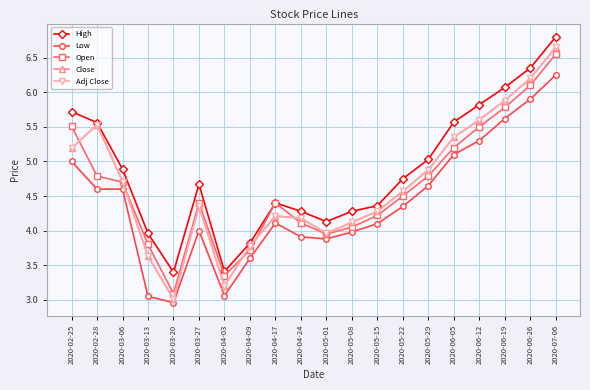

At 2020-03-13, list the series in order from smallest to largest.

Low, Close, Adj Close, Open, High